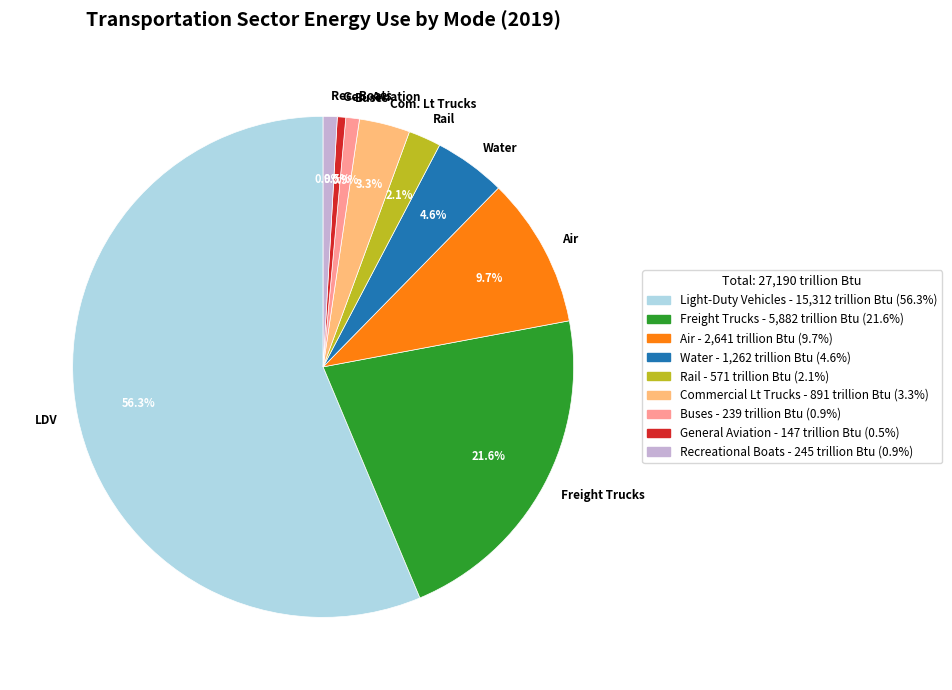

How many slices are in this pie chart?

9